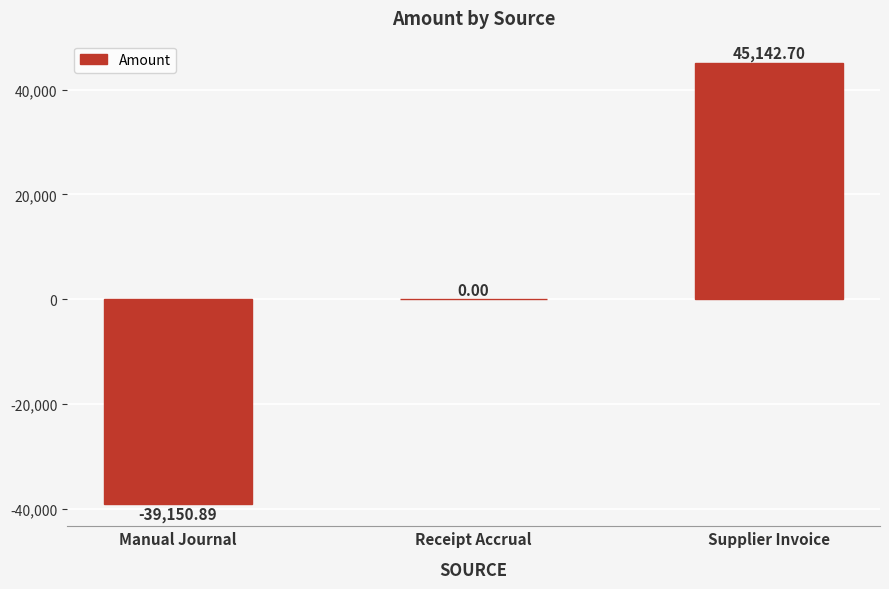

Count the number of categories in the chart.

3